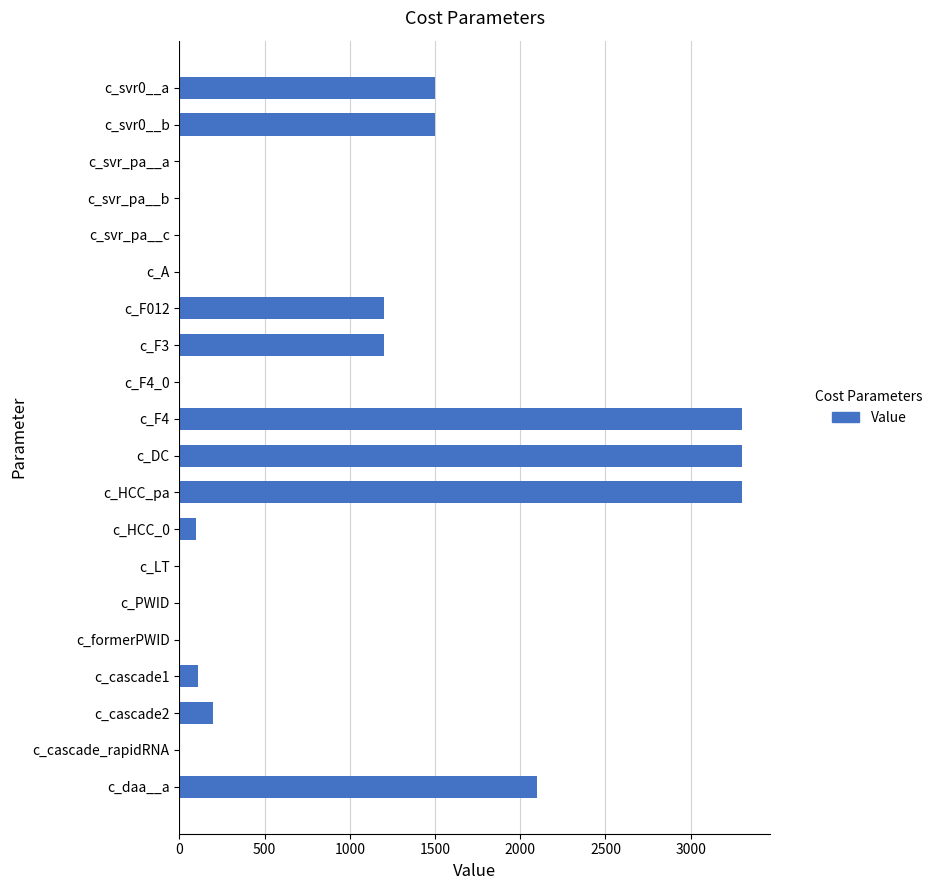

The value at c_LT is 1651. True or false?

False